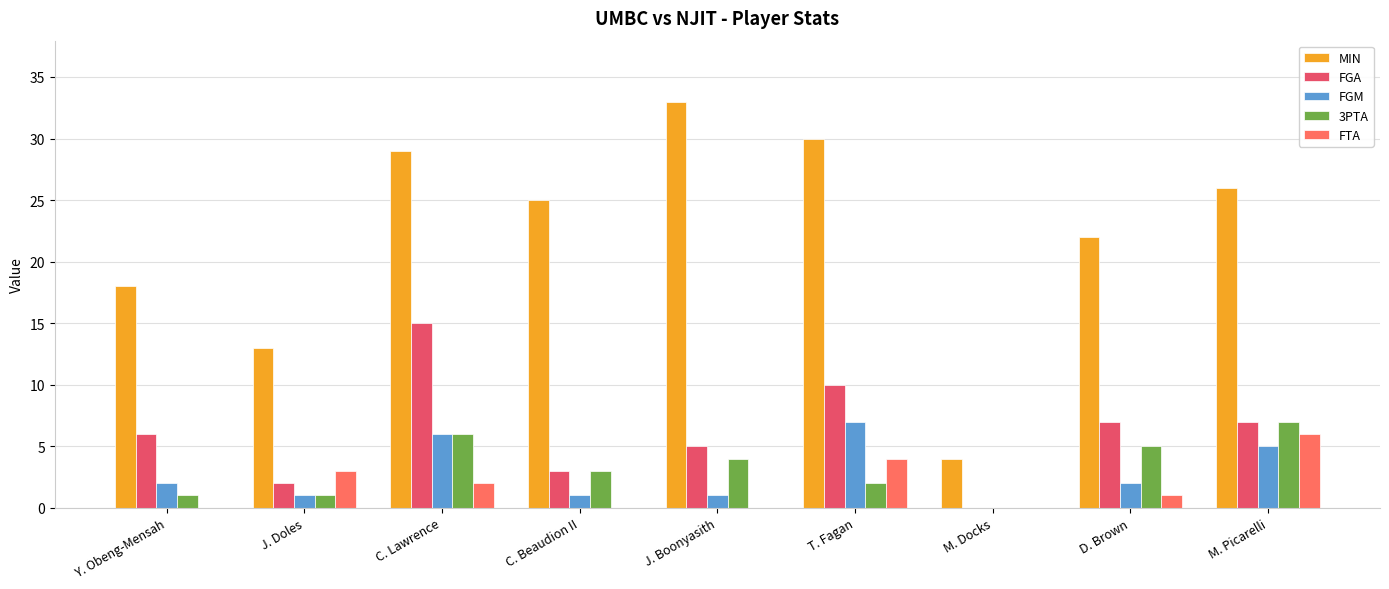

What is the average value of the FTA series?

2